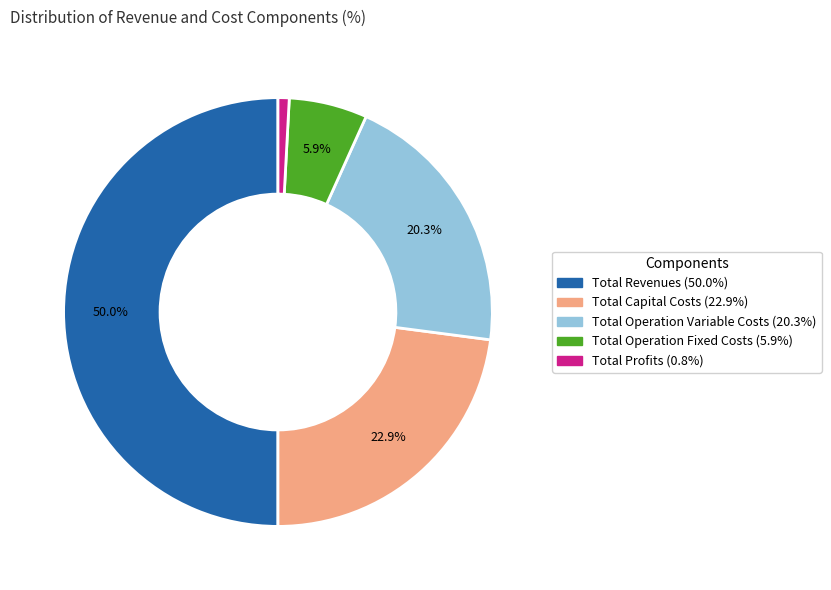

Is Total Capital Costs the majority of the pie?

No